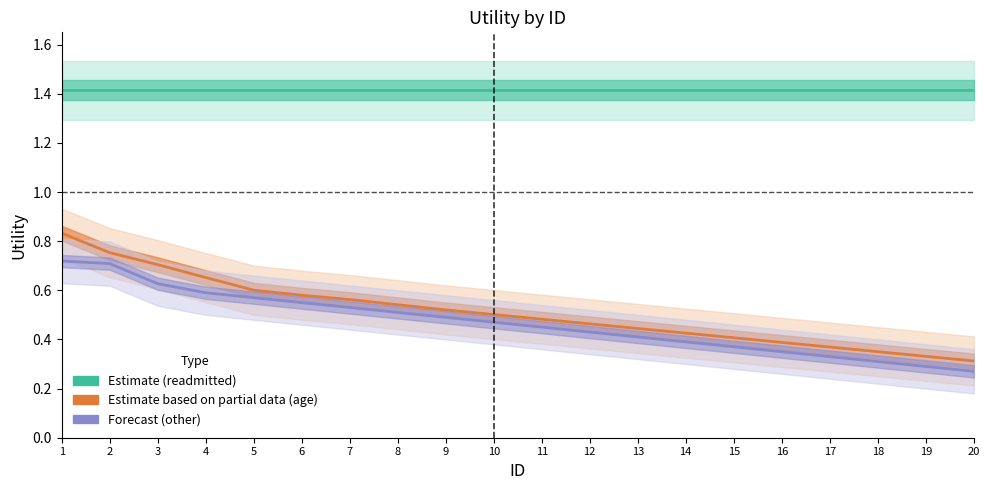

Which series has the largest range (max minus min)?

age-related (Partial)